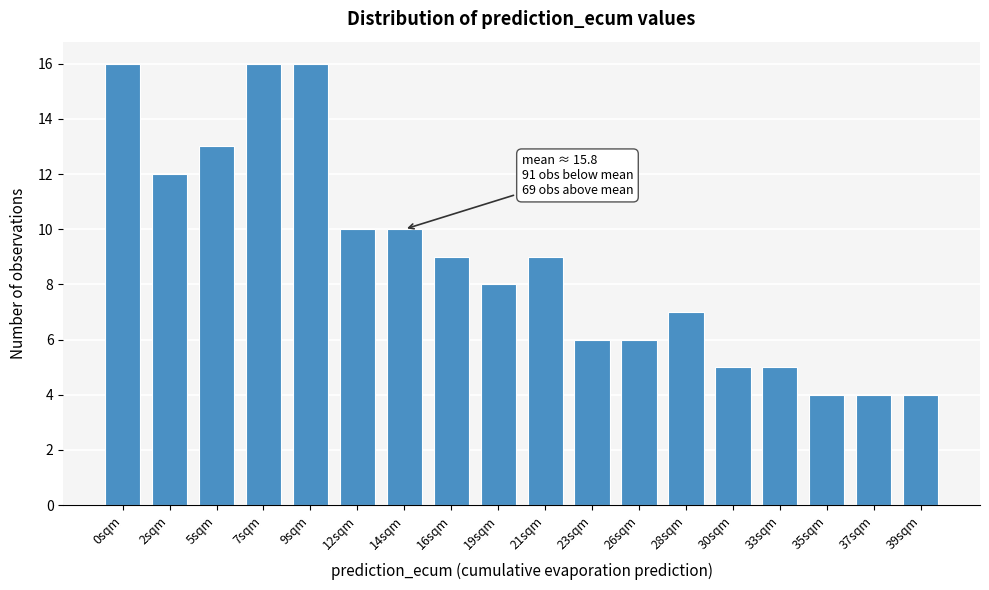

Reading right to left, what are all the values shown in this chart?

39sqm=4	37sqm=4	35sqm=4	33sqm=5	30sqm=5	28sqm=7	26sqm=6	23sqm=6	21sqm=9	19sqm=8	16sqm=9	14sqm=10	12sqm=10	9sqm=16	7sqm=16	5sqm=13	2sqm=12	0sqm=16